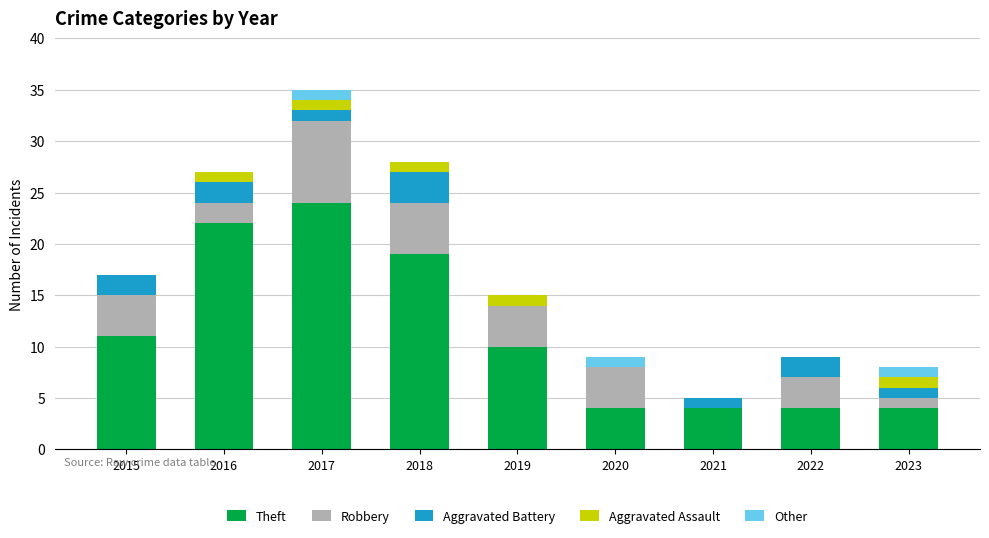

Where does the Theft series first go above 10?

2015